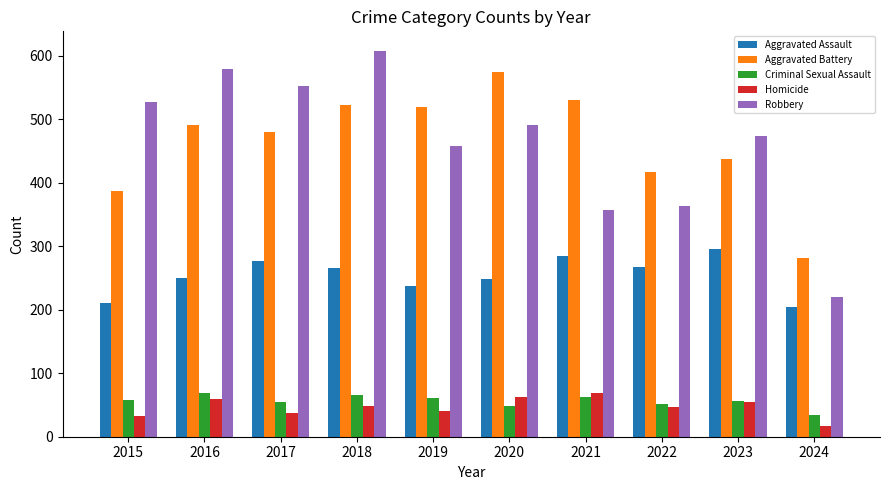

Which category has the lowest value across all series?

2024